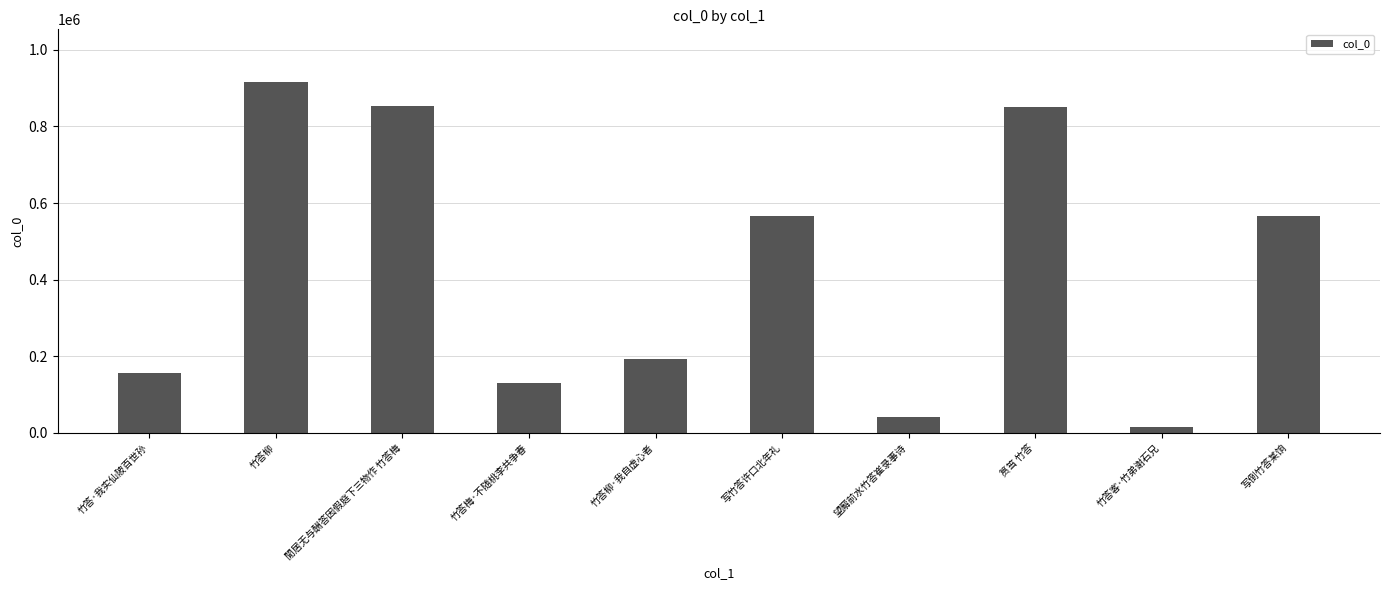

What is the change in value from 竹答柳·我自虚心者 to 竹答客·竹弟谢石兄?

-176553